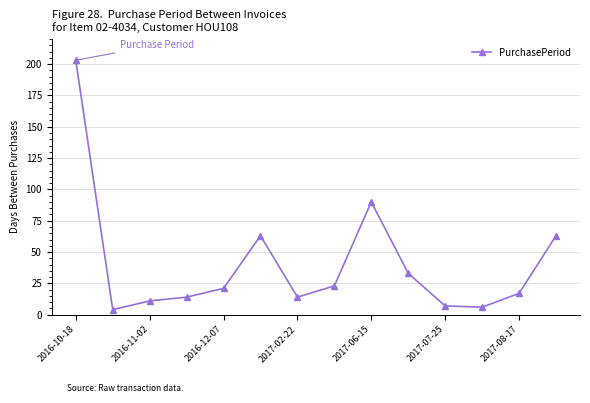

What is the difference between the maximum and minimum values?

199